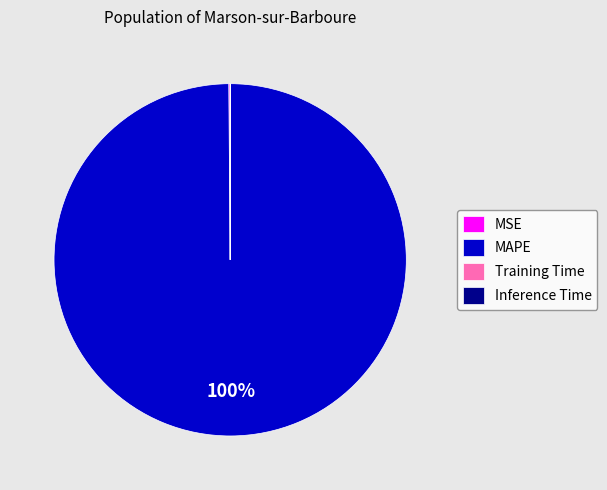

To the nearest percent, what is the difference between the largest and smallest slice percentages?

100%